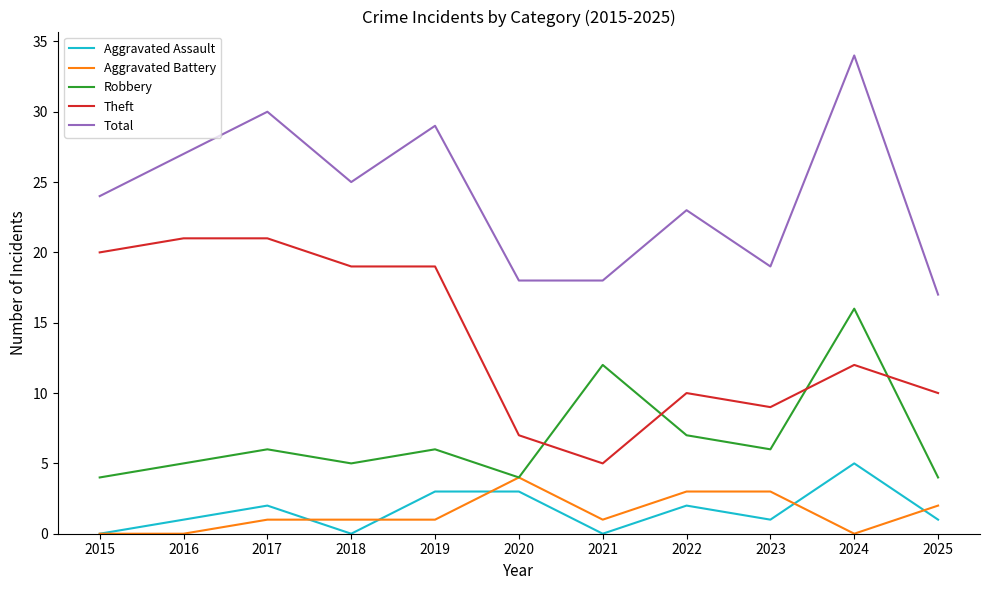

How many times do Theft and Robbery cross each other?

4